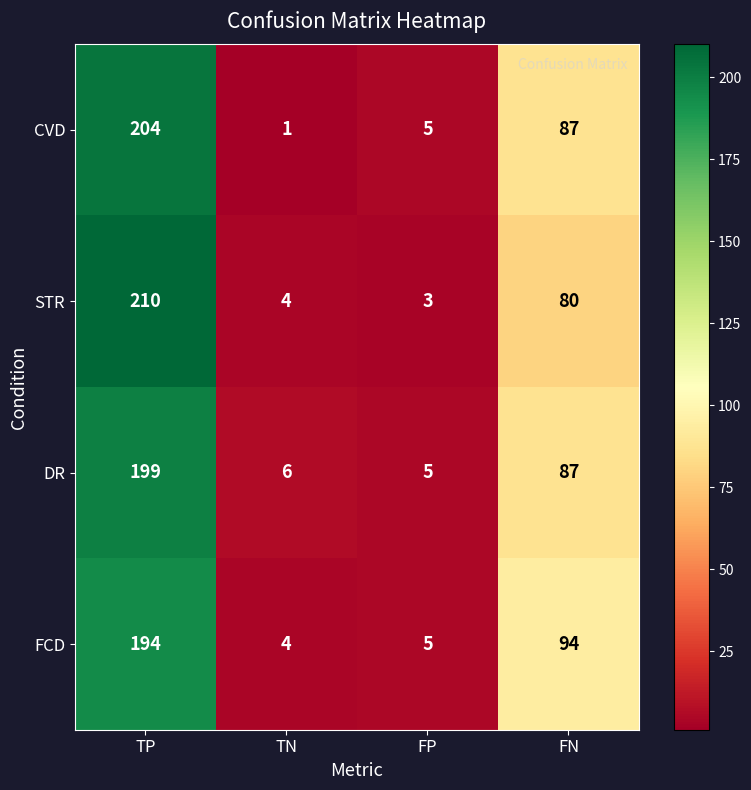

Reading right to left, what are all the values shown in this chart?

CVD: 87	5	1	204
STR: 80	3	4	210
DR: 87	5	6	199
FCD: 94	5	4	194